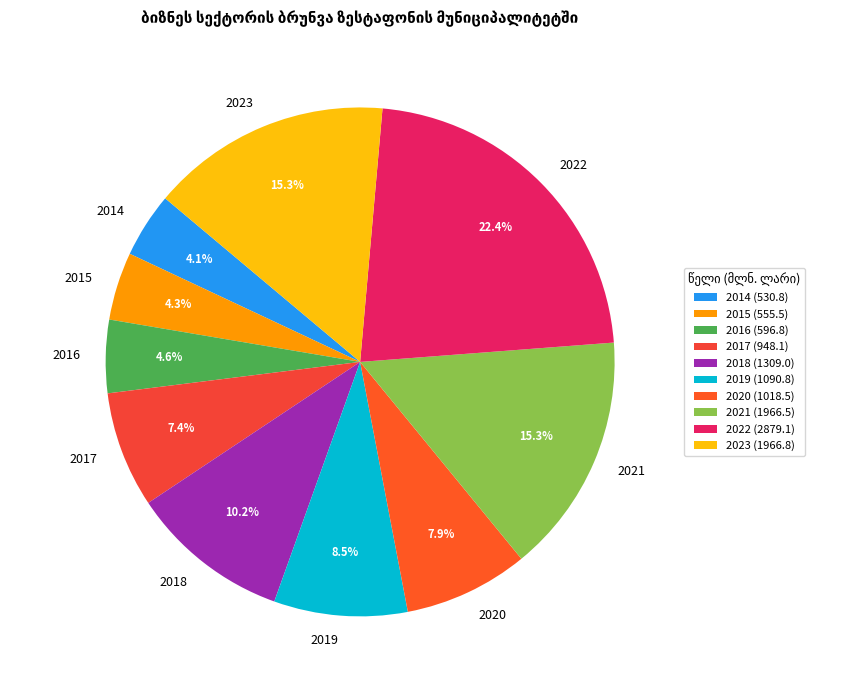

To the nearest percent, what is the average slice percentage?

10%